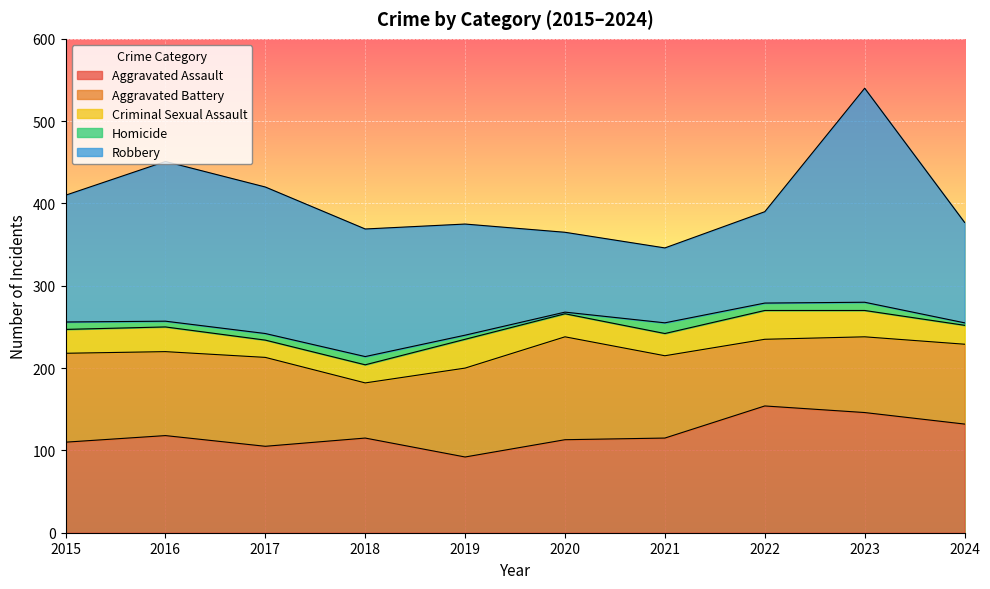

What is the difference between the Robbery values at 2017 and 2015?

24